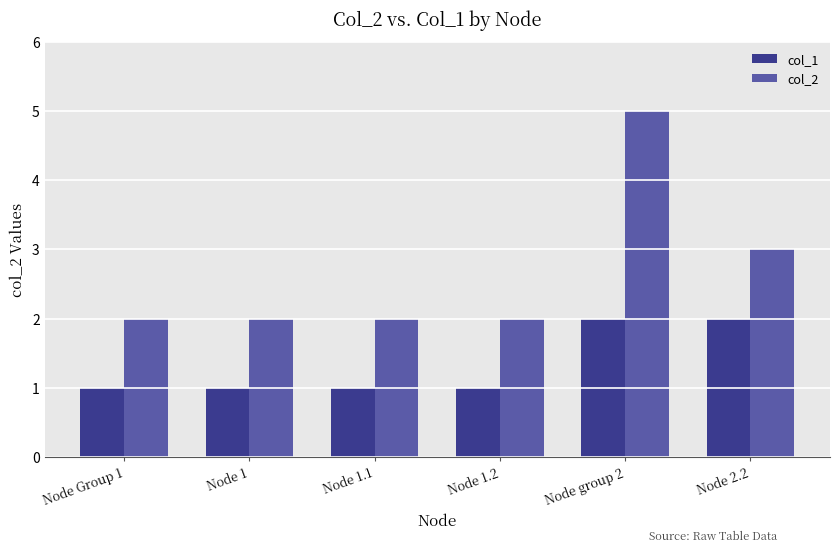

Which series has the widest spread of values?

col_2